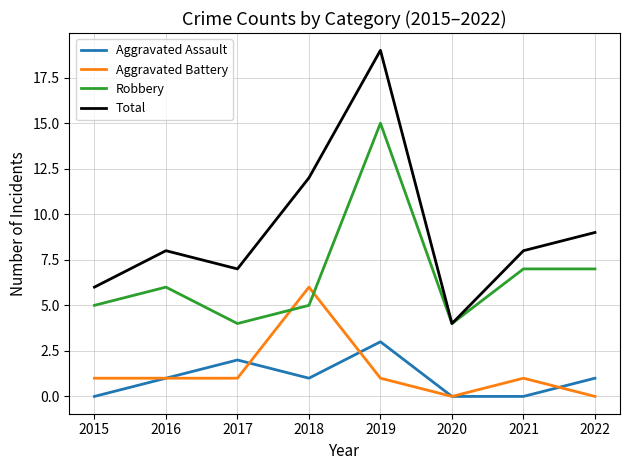

What is the sum of the Aggravated Assault values at 2018 and 2017?

3